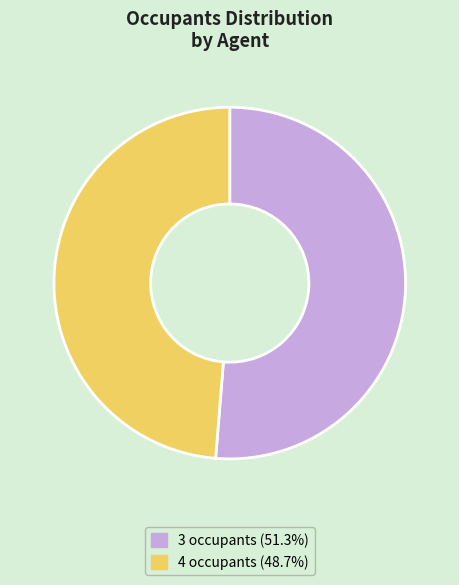

How many segments does this pie chart have?

2